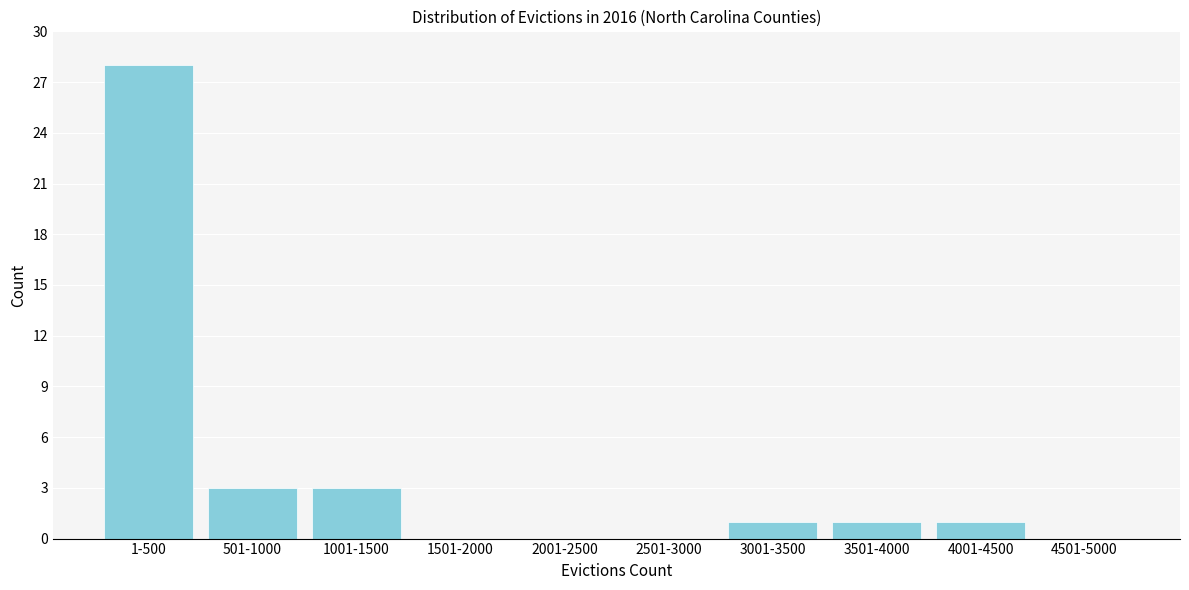

Reading left to right, list all the values displayed in this chart.

1-500=28	501-1000=3	1001-1500=3	1501-2000=0	2001-2500=0	2501-3000=0	3001-3500=1	3501-4000=1	4001-4500=1	4501-5000=0